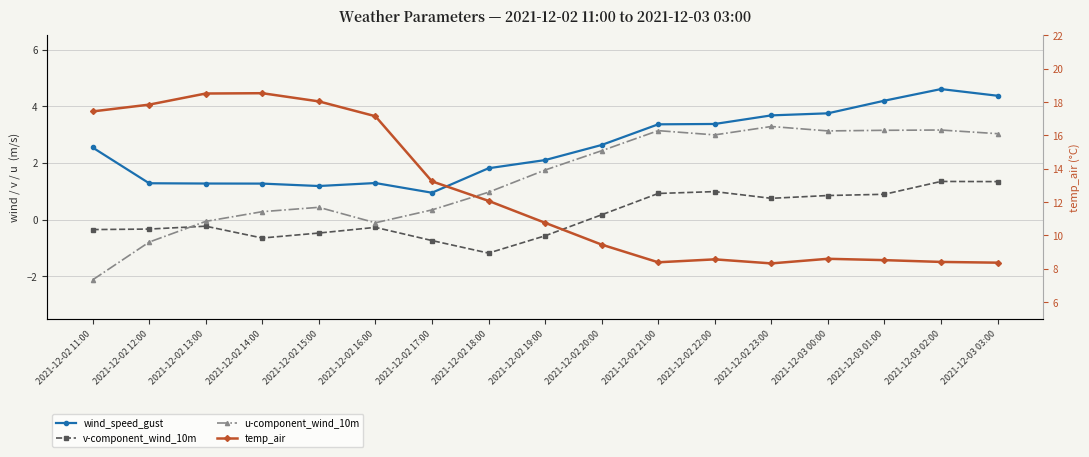

At 2021-12-03 03:00, list the series in order from largest to smallest.

temp_air, wind_speed_gust, u-component_wind_10m, v-component_wind_10m